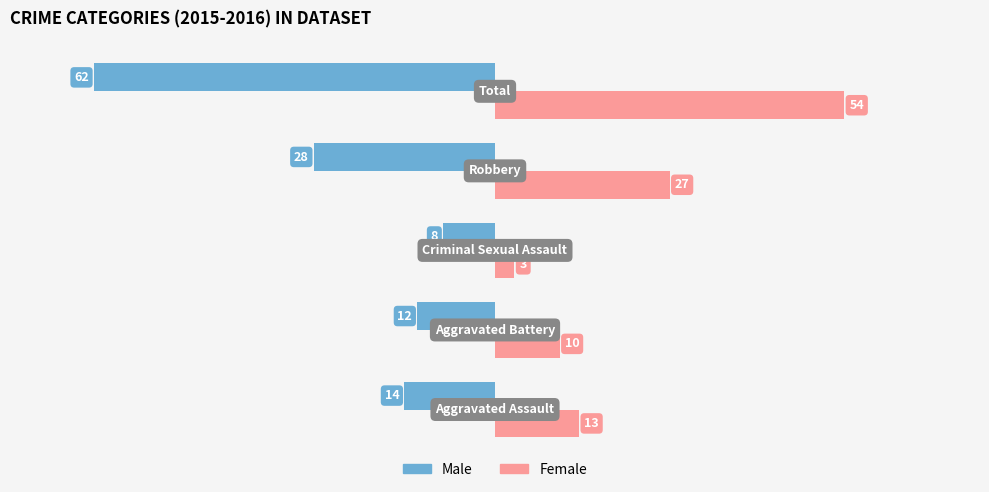

Which series has the largest range (max minus min)?

Male